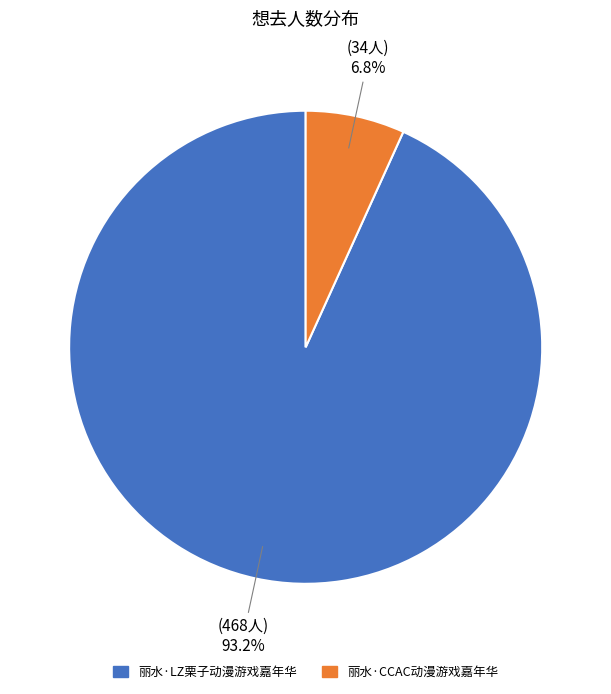

To the nearest percent, what percentage of the pie is 丽水·CCAC动漫游戏嘉年华?

7%